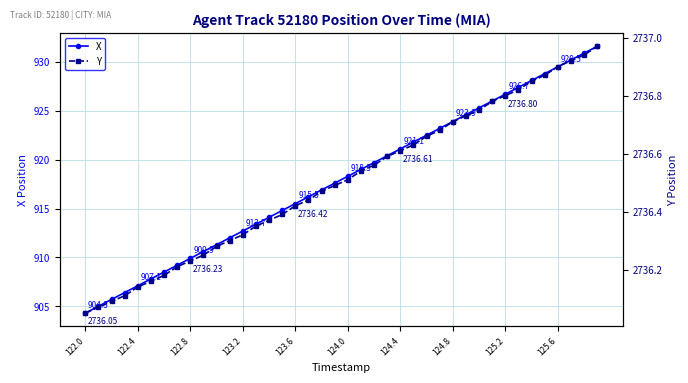

Is this an area chart (filled region under the line)?

No